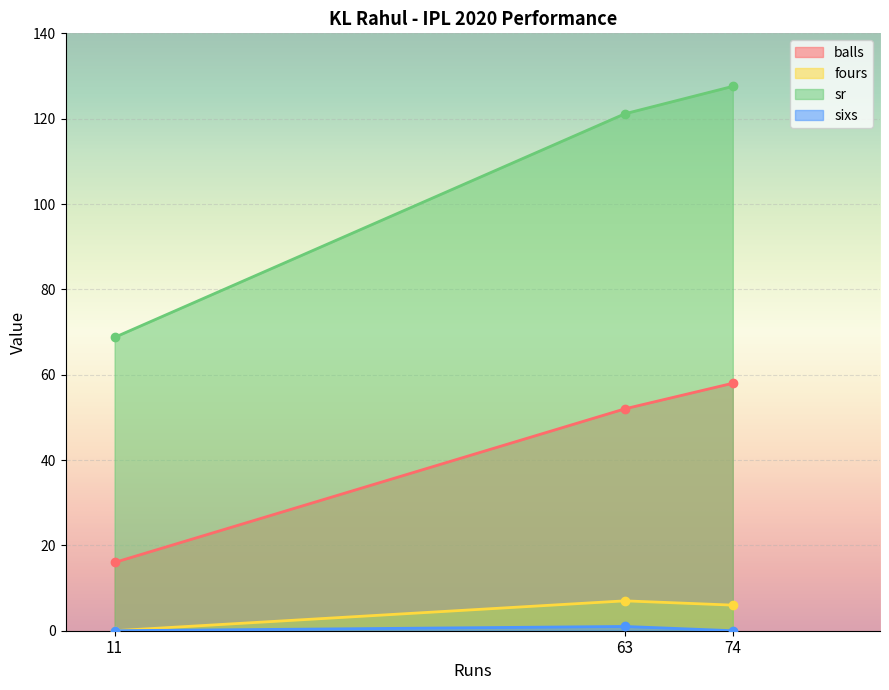

How many fours values are between 0 and 7?

3